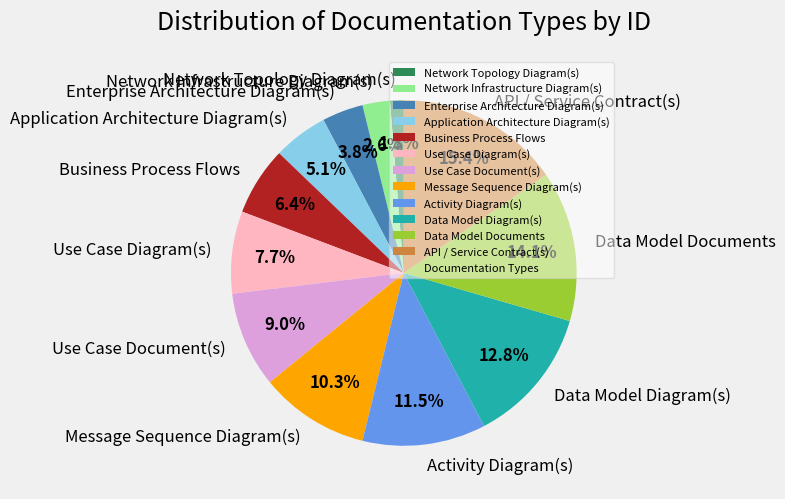

Between Message Sequence Diagram(s) and Enterprise Architecture Diagram(s), which is larger?

Message Sequence Diagram(s)